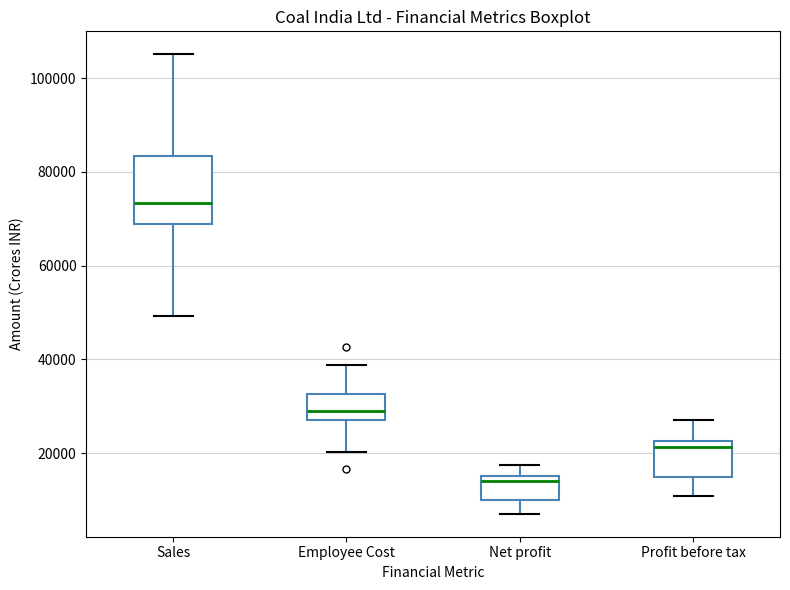

Where does the upper whisker of the box for Net profit end on the y-axis? The values are not printed on the chart, so give them approximately, as read against the axis.

18000